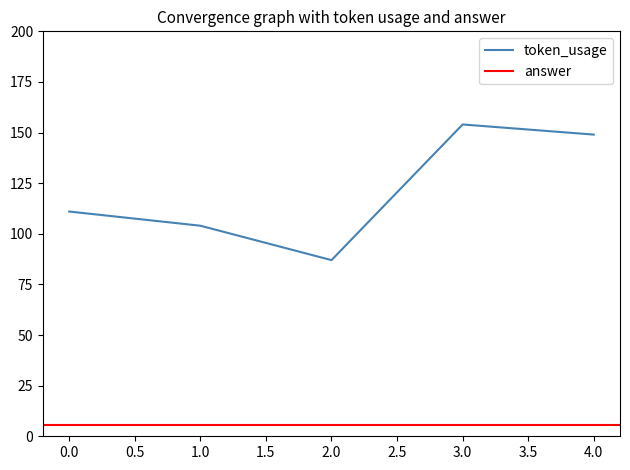

The value at 1 is 104. True or false?

True